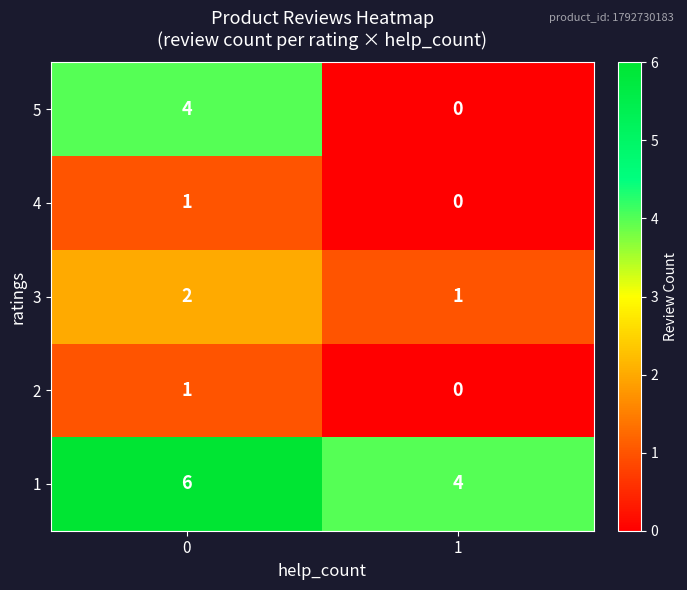

Reading left to right, transcribe all the data shown in this chart.

5: 0=4	1=0
4: 0=1	1=0
3: 0=2	1=1
2: 0=1	1=0
1: 0=6	1=4